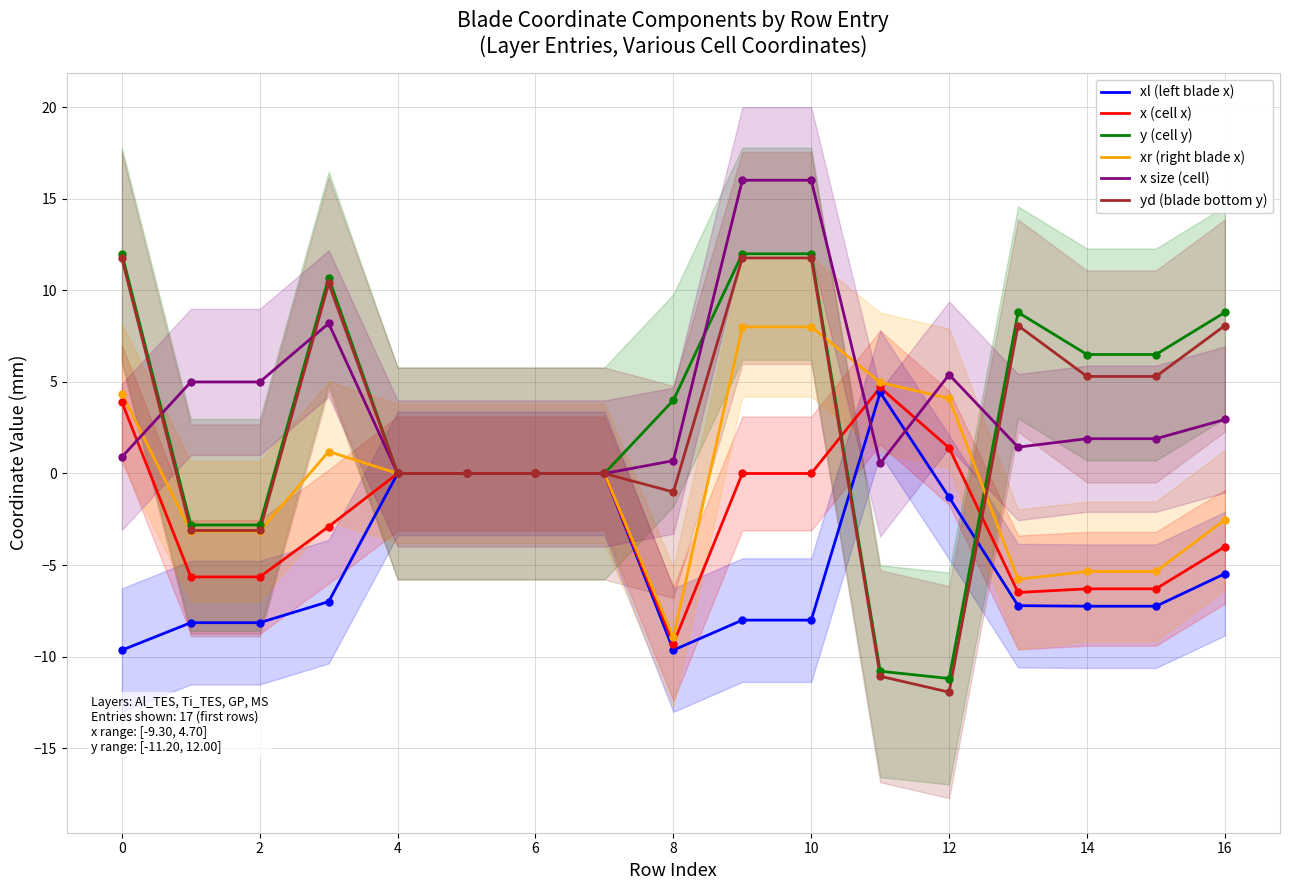

What are all the series names shown in the legend?

xl (left blade x), x (cell x), y (cell y), xr (right blade x), x size (cell), yd (blade bottom y)